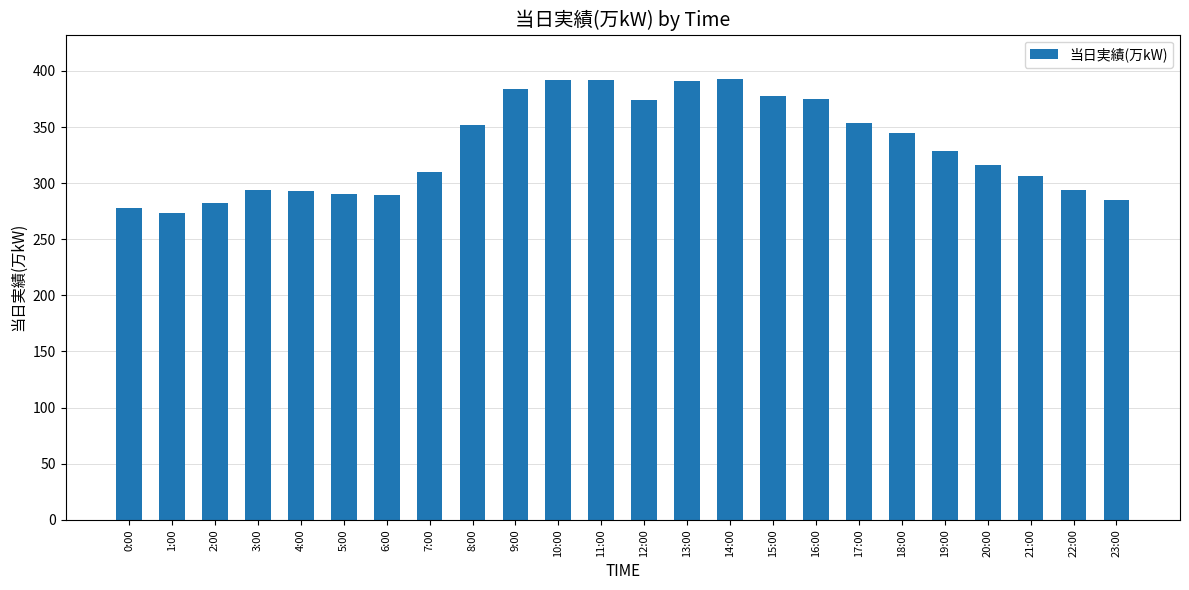

The chart shows a value of 155 at 22:00. True or false?

False